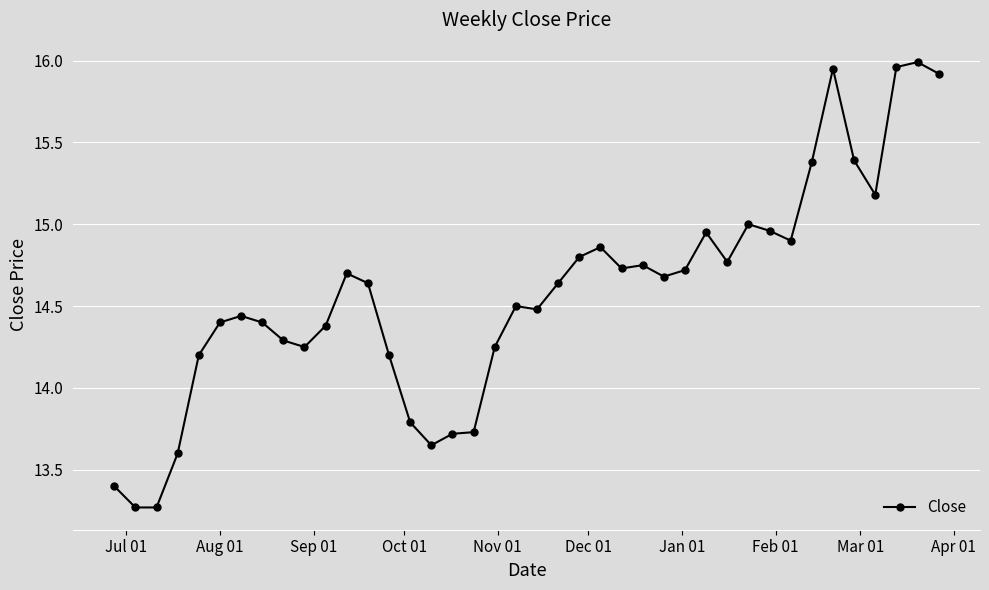

What is the difference between the second highest and minimum values?

2.7